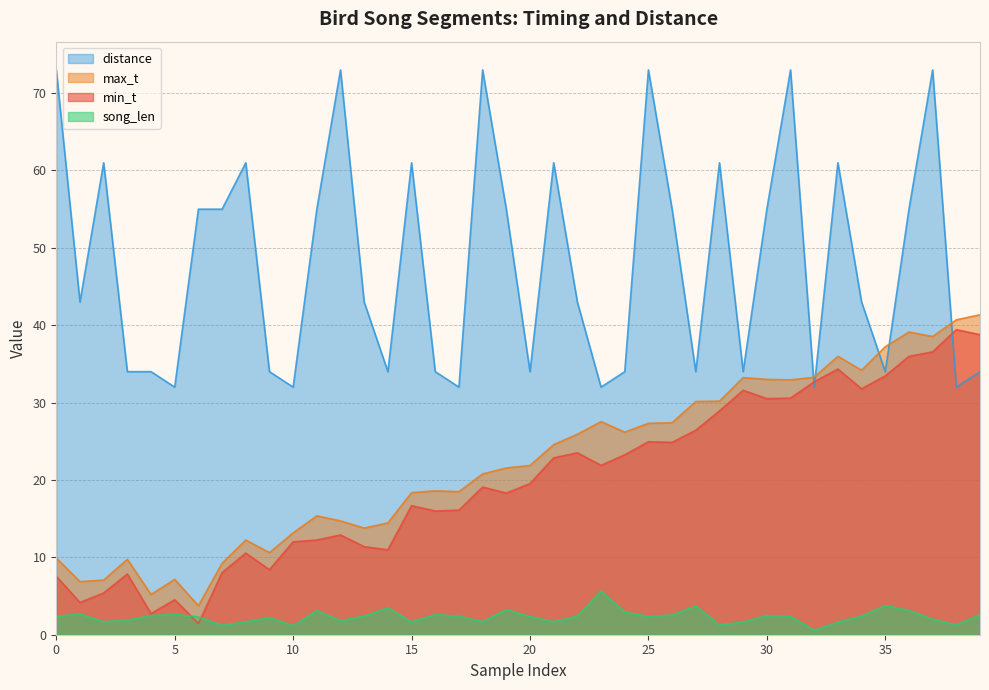

What is the lowest value of the song_len series?

0.6